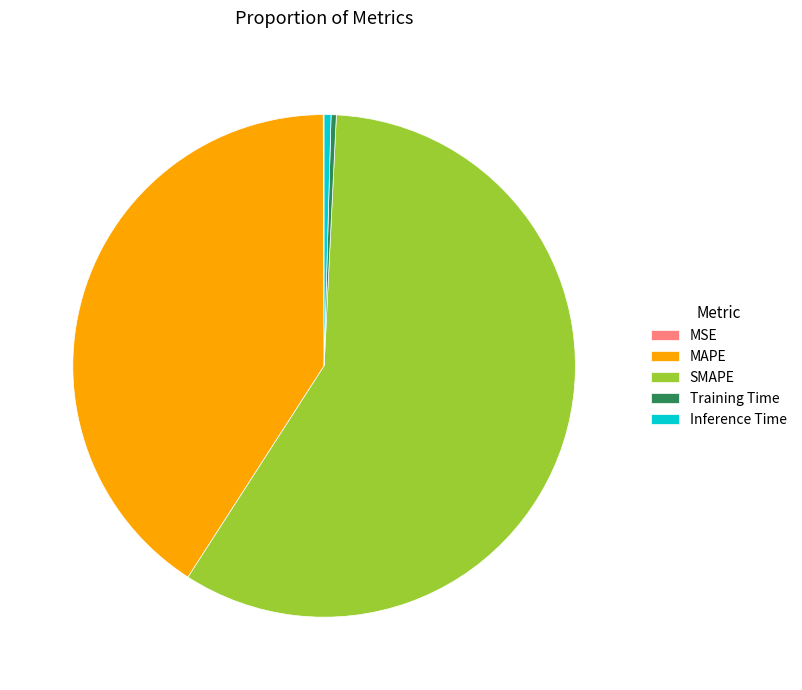

What is the majority slice?

SMAPE